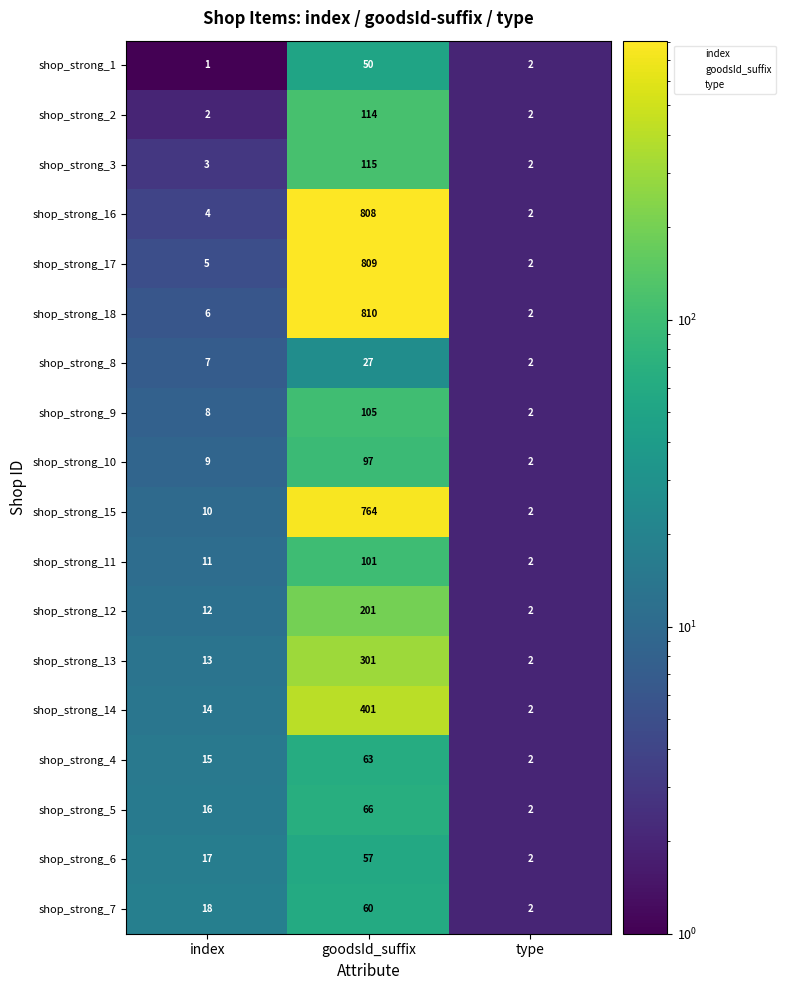

Rank the series by their maximum value, from lowest to highest.

shop_strong_8, shop_strong_1, shop_strong_6, shop_strong_7, shop_strong_4, shop_strong_5, shop_strong_10, shop_strong_11, shop_strong_9, shop_strong_2, shop_strong_3, shop_strong_12, shop_strong_13, shop_strong_14, shop_strong_15, shop_strong_16, shop_strong_17, shop_strong_18